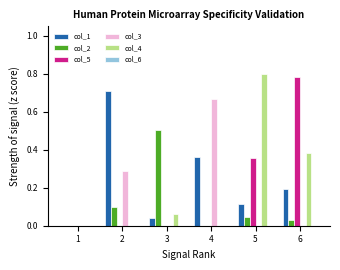

What is the sum of all col_5 values?

1.1